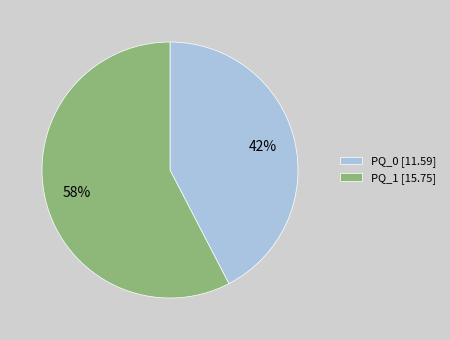

Which has a higher value, PQ_1 or PQ_0?

PQ_1